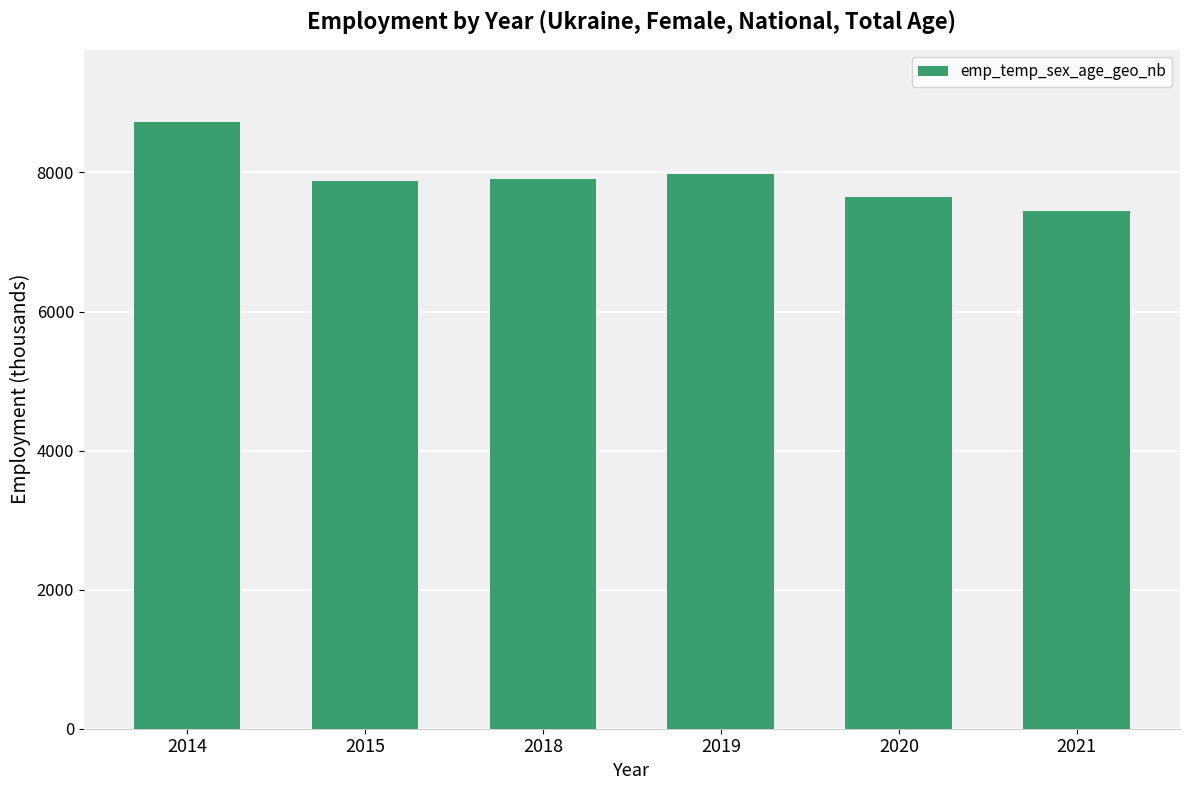

What is the difference between the second highest and minimum values?

522.8